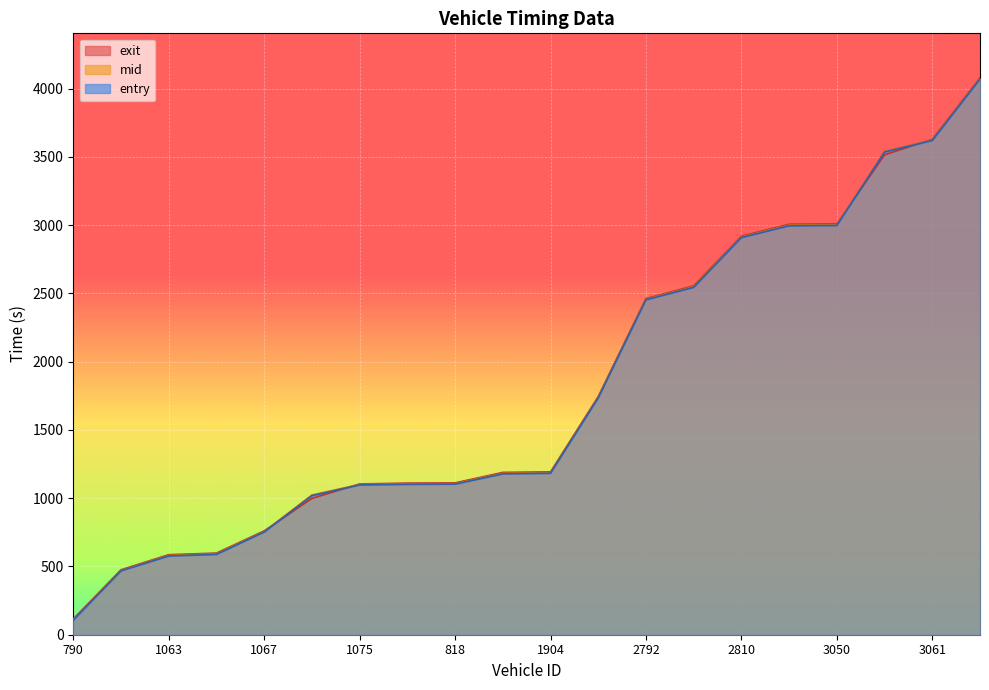

What is the value of the mid point at the 6th from the left?

1023.0